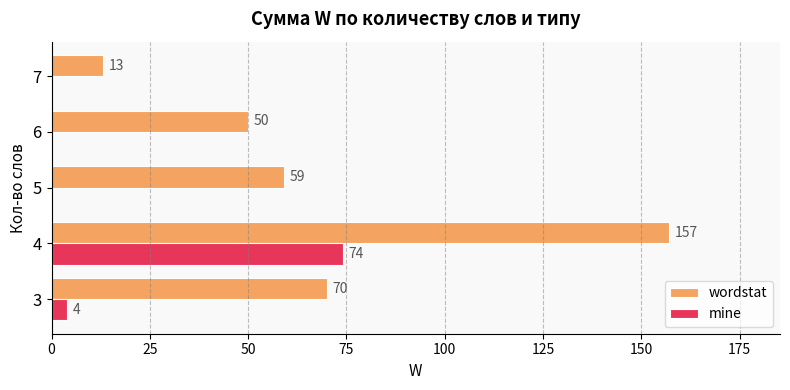

Is it true that wordstat equals 282 at 4?

False